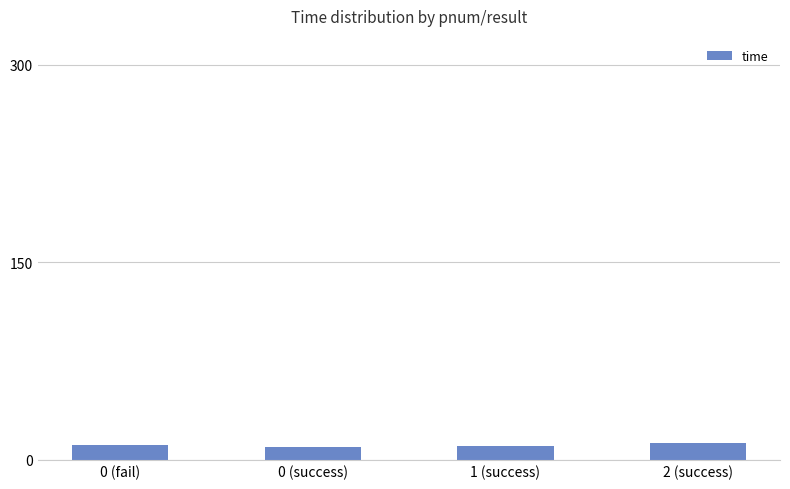

Are the bars grouped side by side (vs. stacked)?

No